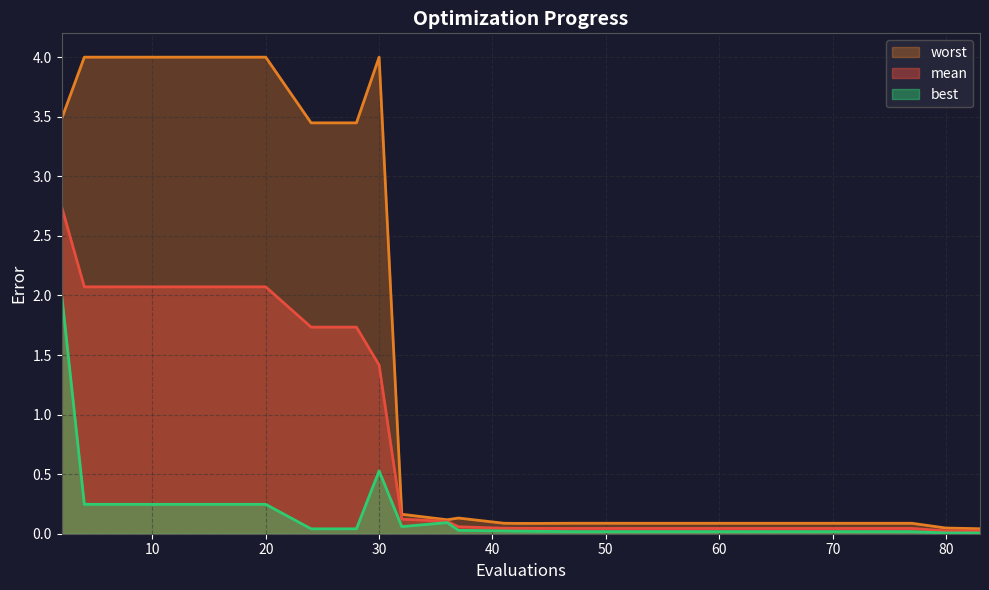

Between 41 and 51, which series saw the biggest shift?

best